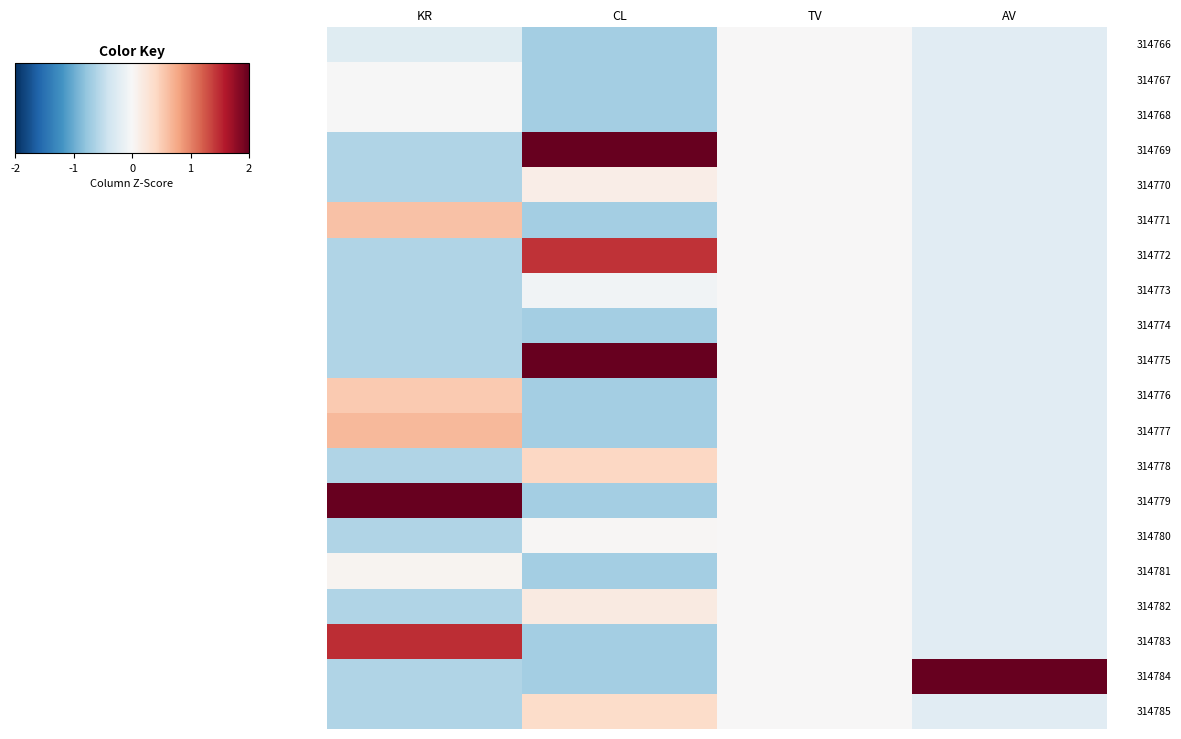

At which category is the sum across all series the highest?

CL